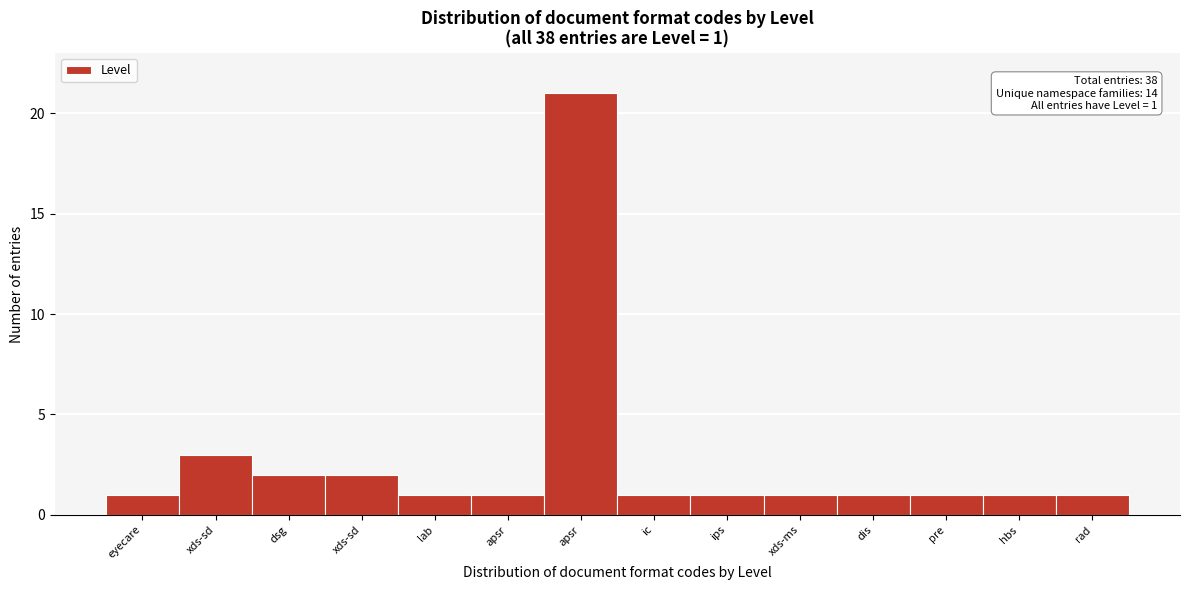

Does the chart contain any negative values?

No